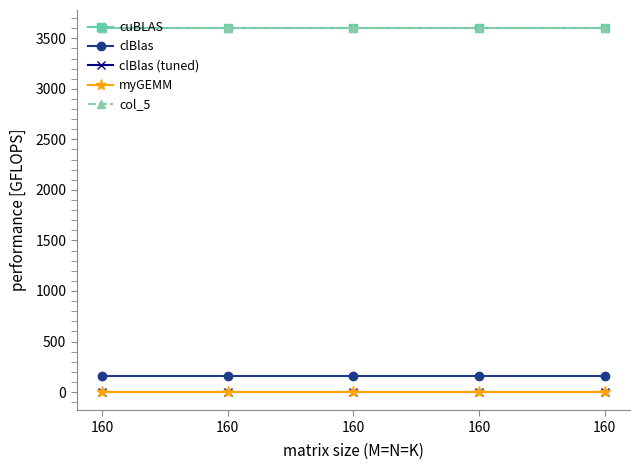

Where is cuBLAS nearest to the value 3600?

160